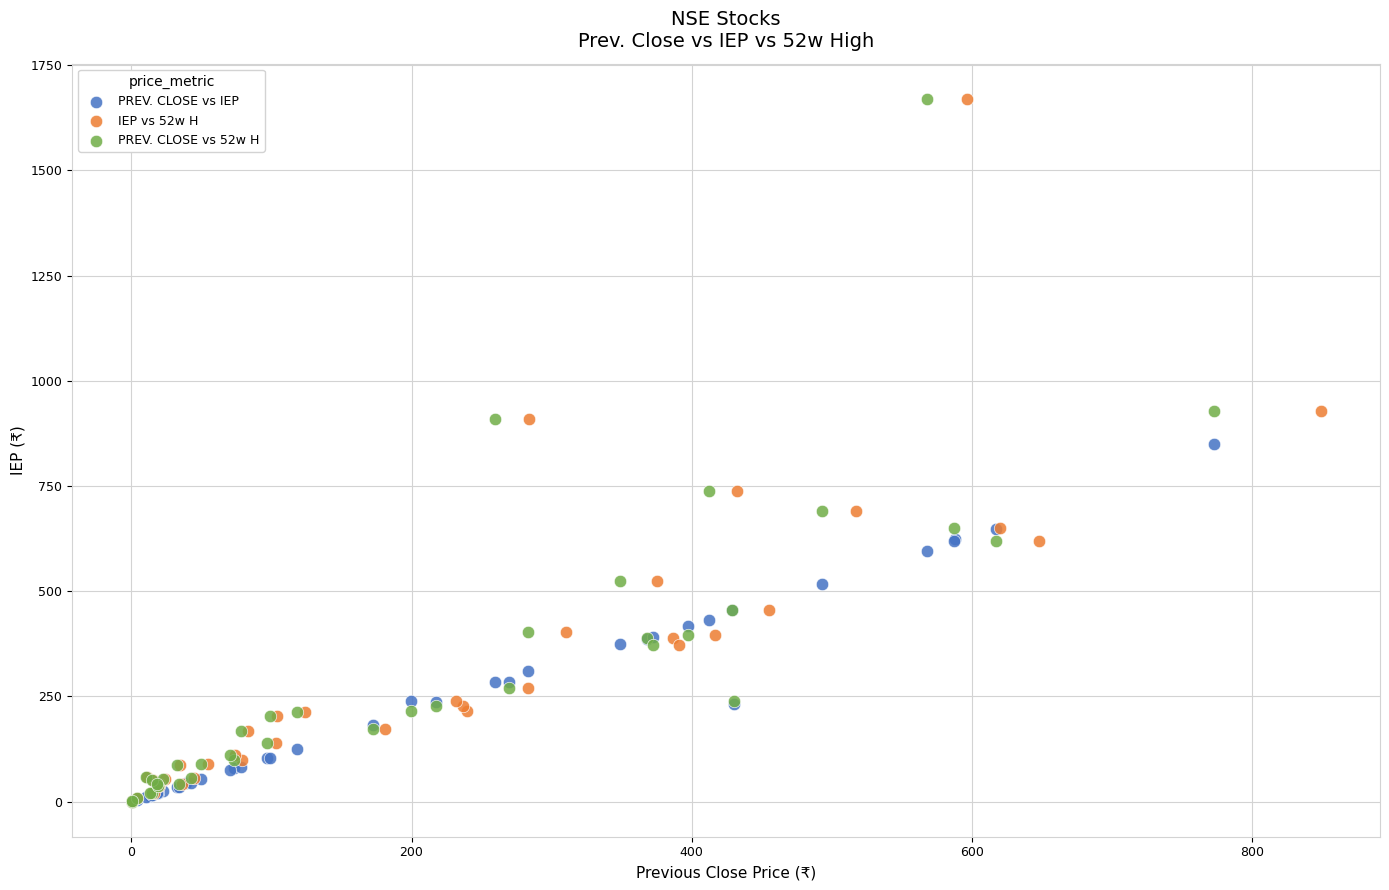

What are all the series names shown in the legend?

PREV. CLOSE vs IEP, IEP vs 52w H, PREV. CLOSE vs 52w H